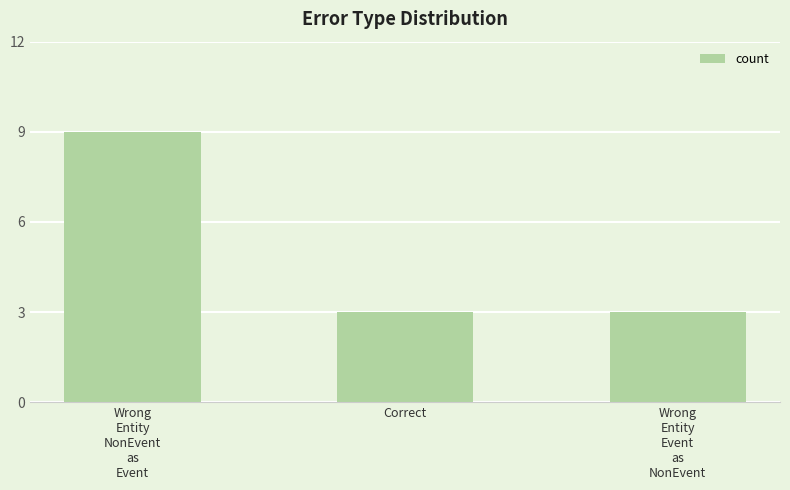

Which has a higher value, Wrong
Entity
Event
as
NonEvent or Wrong
Entity
NonEvent
as
Event?

Wrong
Entity
NonEvent
as
Event